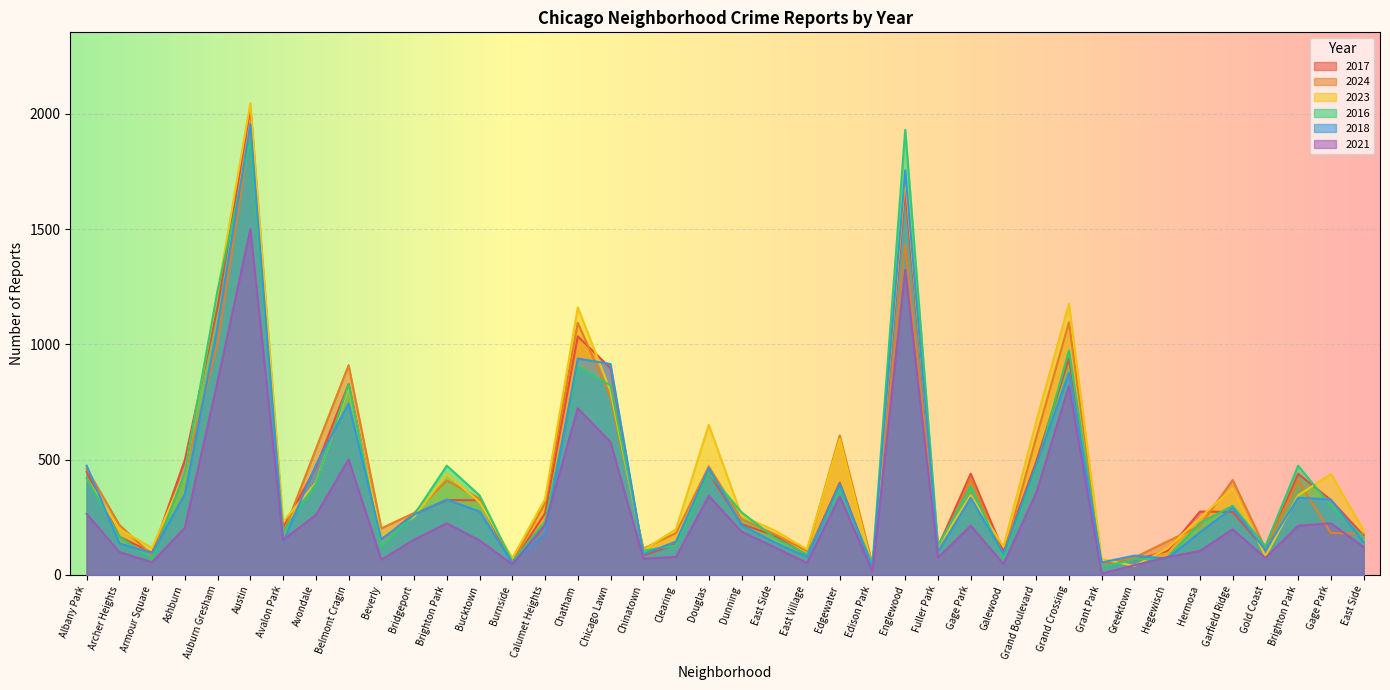

What is the value of the 2021 point at the 18th from the left?

71